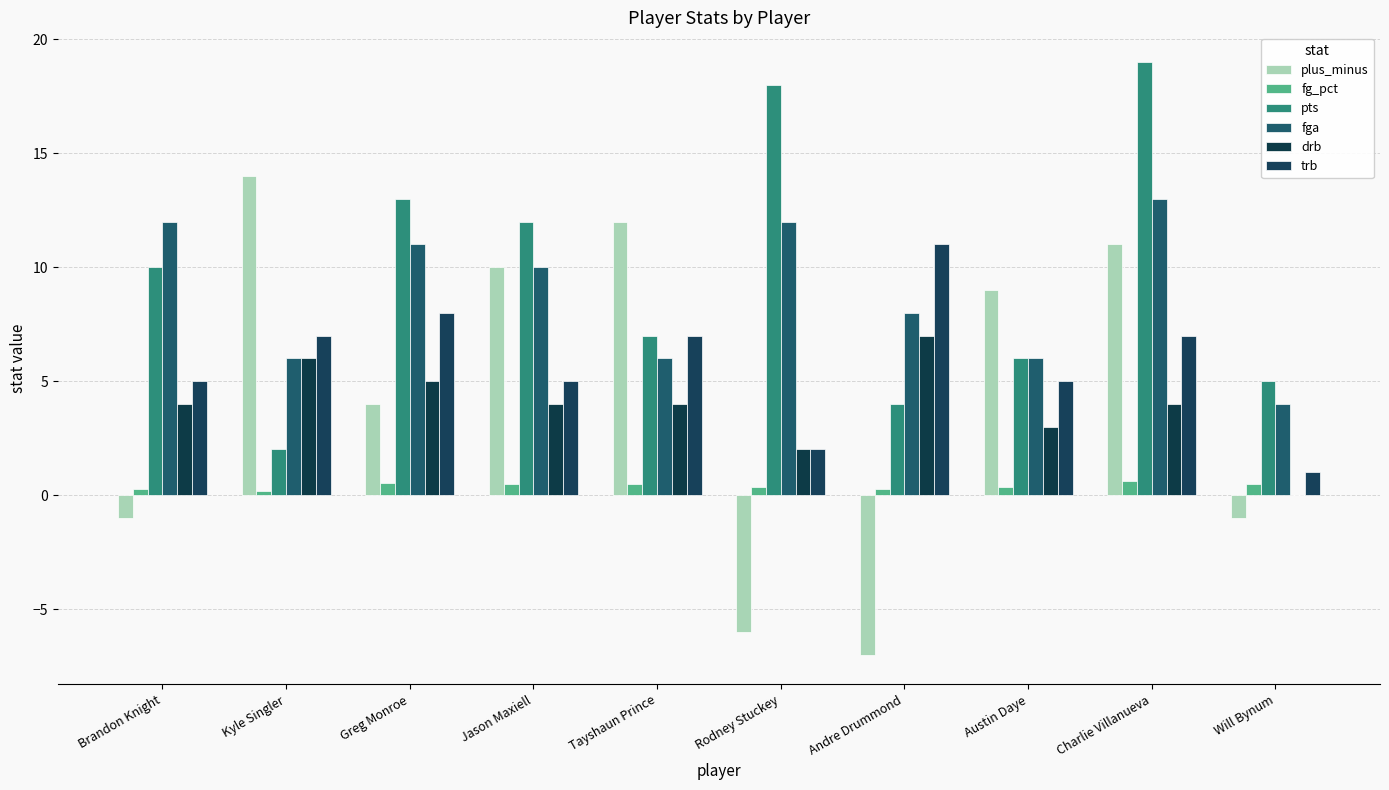

What are all the series names shown in the legend?

plus_minus, fg_pct, pts, fga, drb, trb